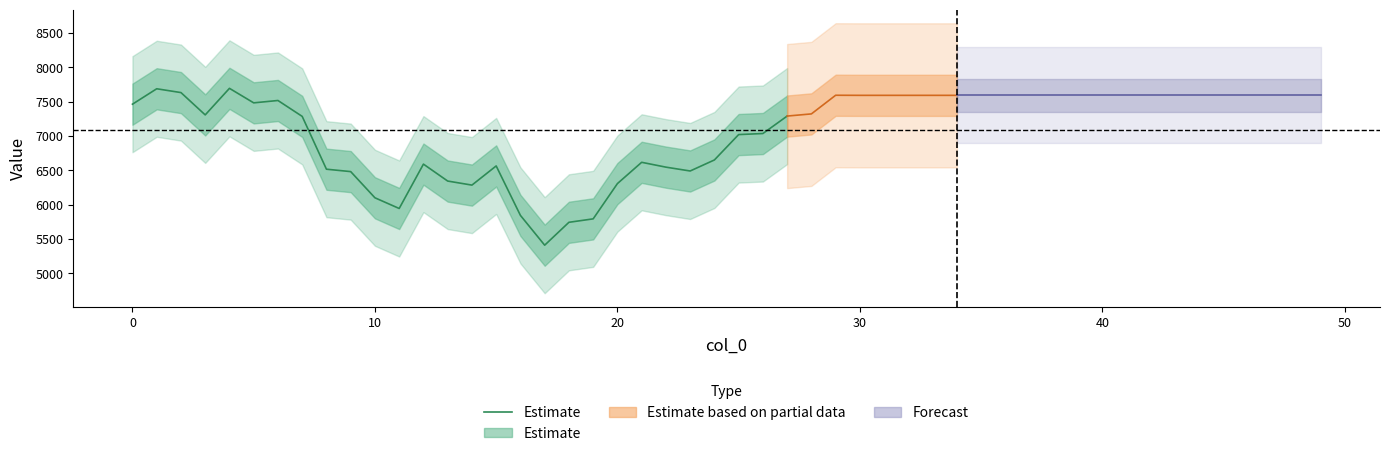

What is the value of the 7th point from the left?

7519.0